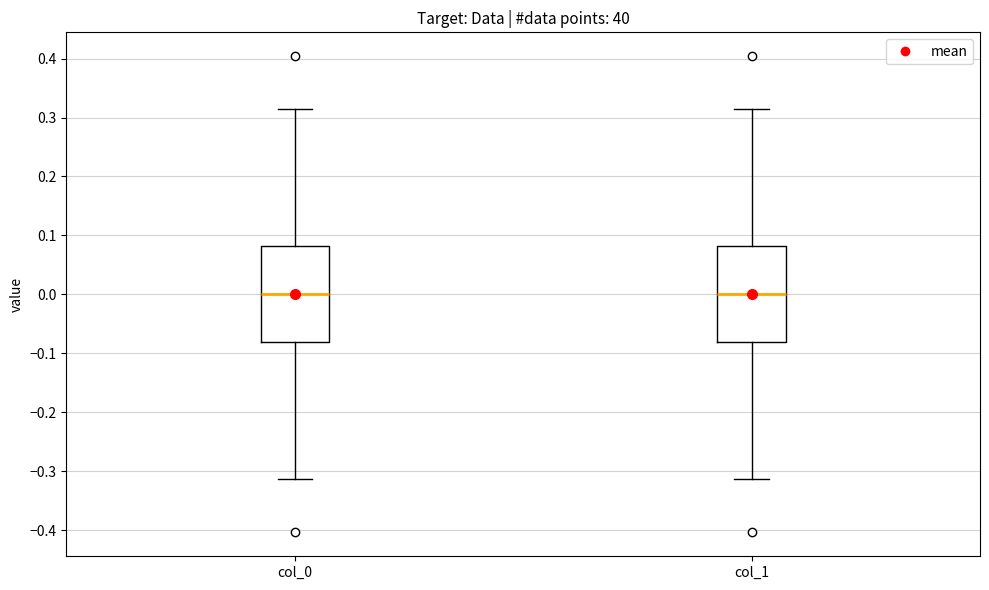

Reading left to right, read every box against the y-axis: the position of its median line, the range the box covers, and the ends of its whiskers. The values are not printed on the chart, so give them approximately, as read against the axis.

col_0: median 0.00, box -0.08 to 0.08, whiskers -0.31 to 0.31
col_1: median 0.00, box -0.08 to 0.08, whiskers -0.31 to 0.31